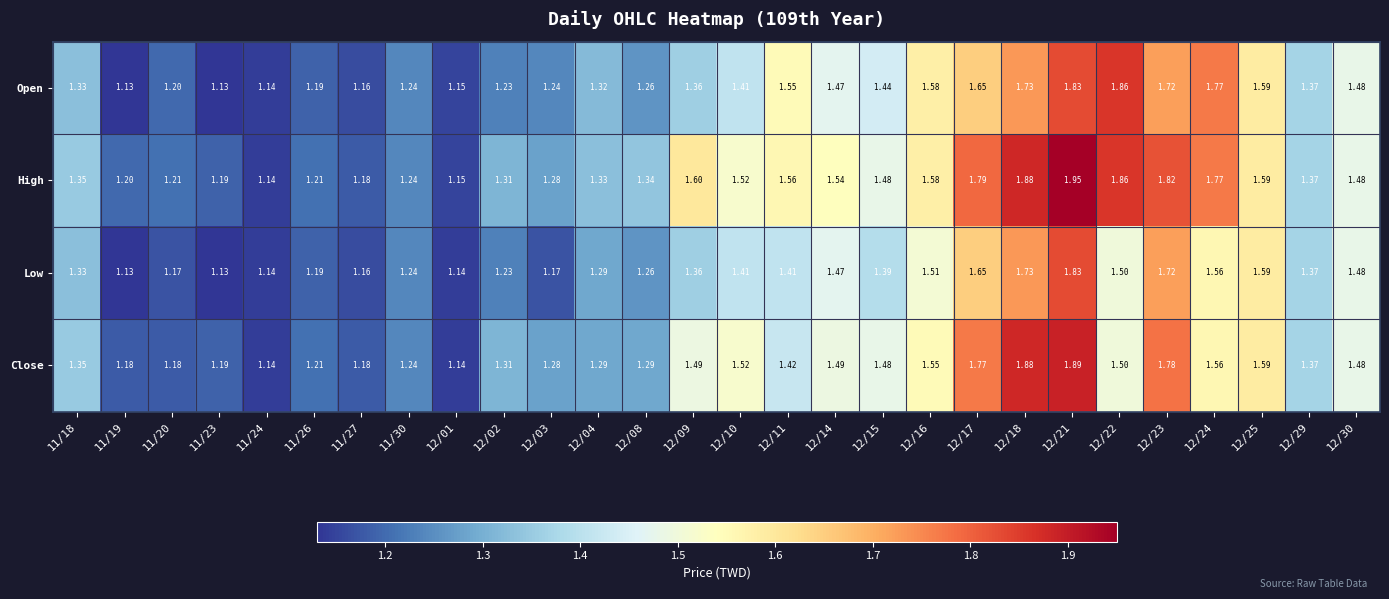

Which series has the largest total across all categories?

High